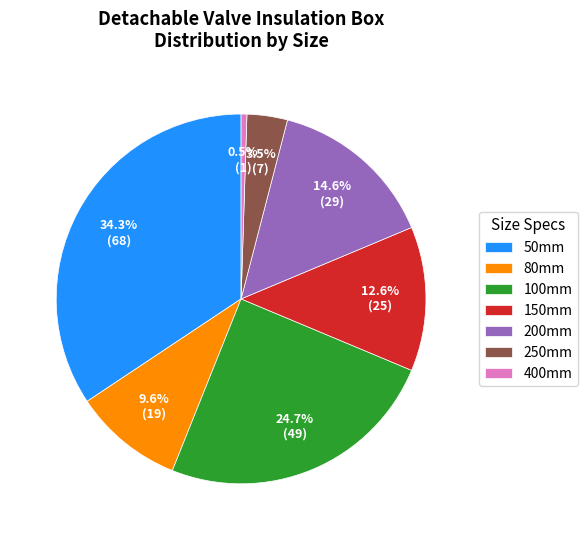

How much of the chart is everything except 250mm?

96.5%